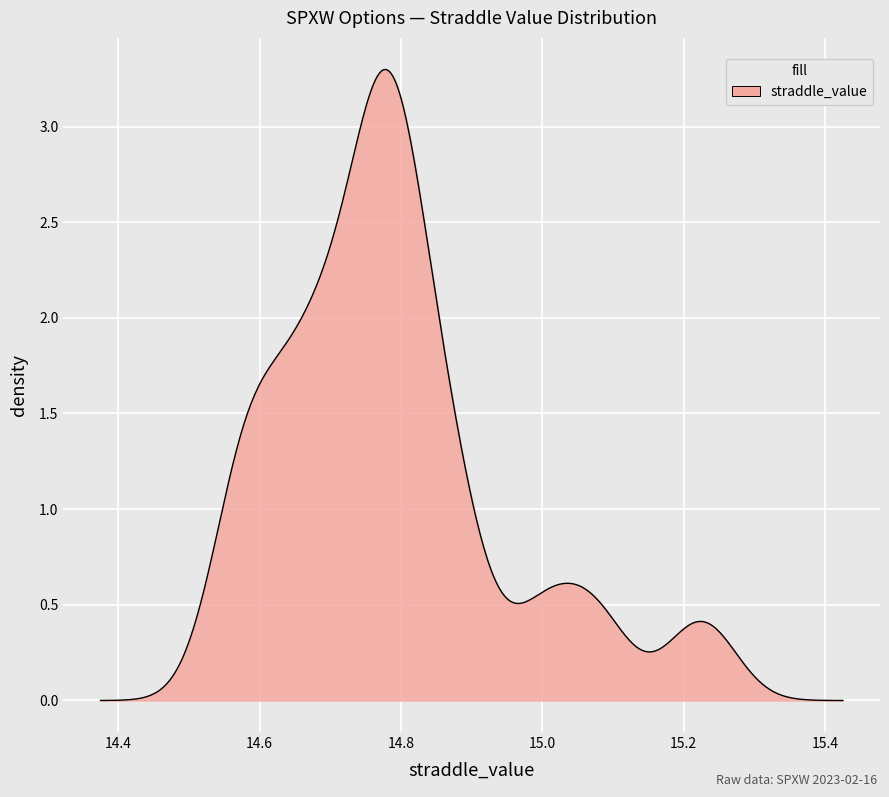

What is the difference between the maximum and minimum values?

3.3